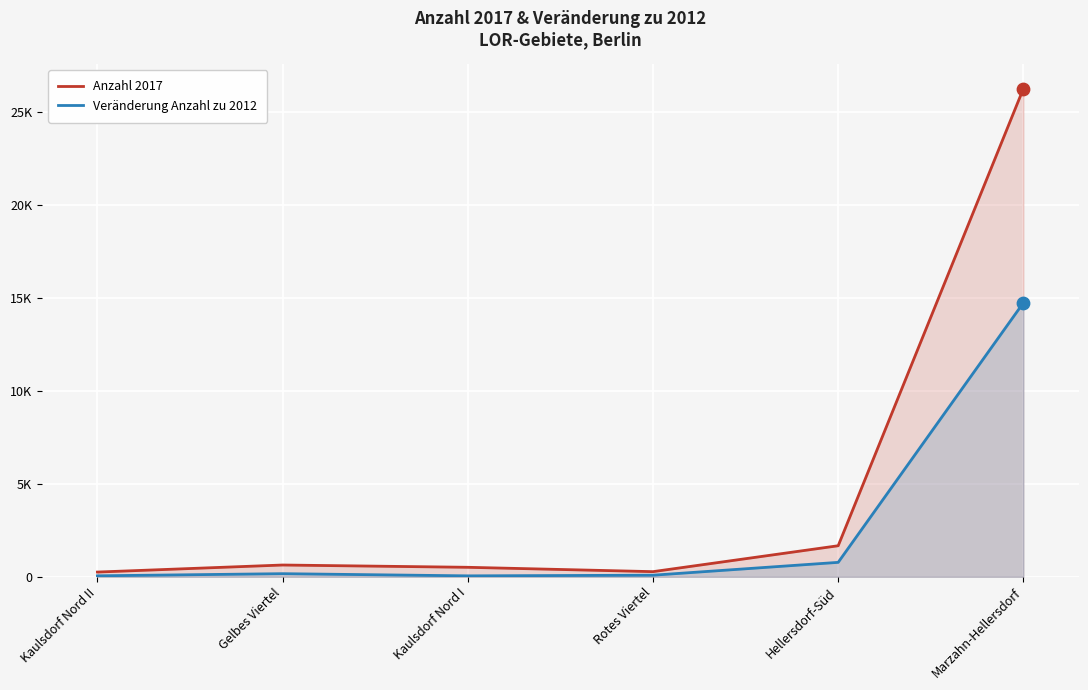

Which series has the largest Y range (max minus min)?

Anzahl 2017